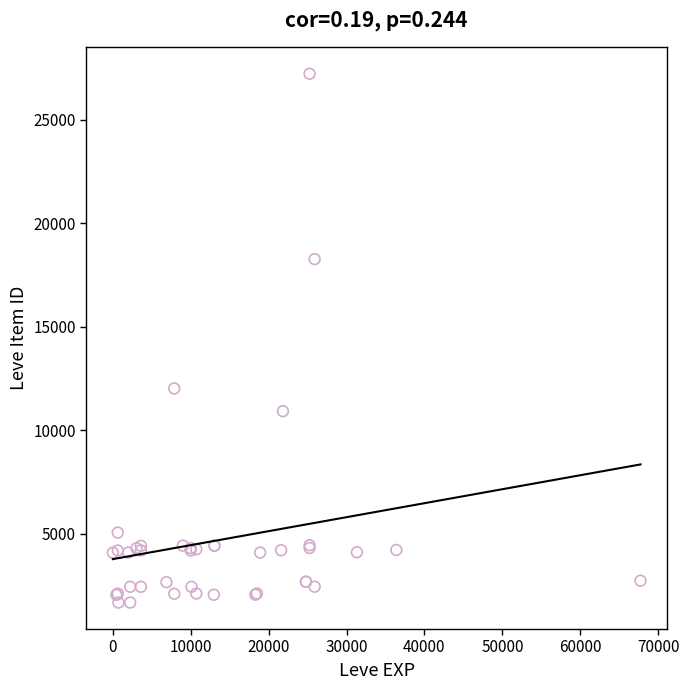

What Y value in the scatter plot is closest to 14448?

12018